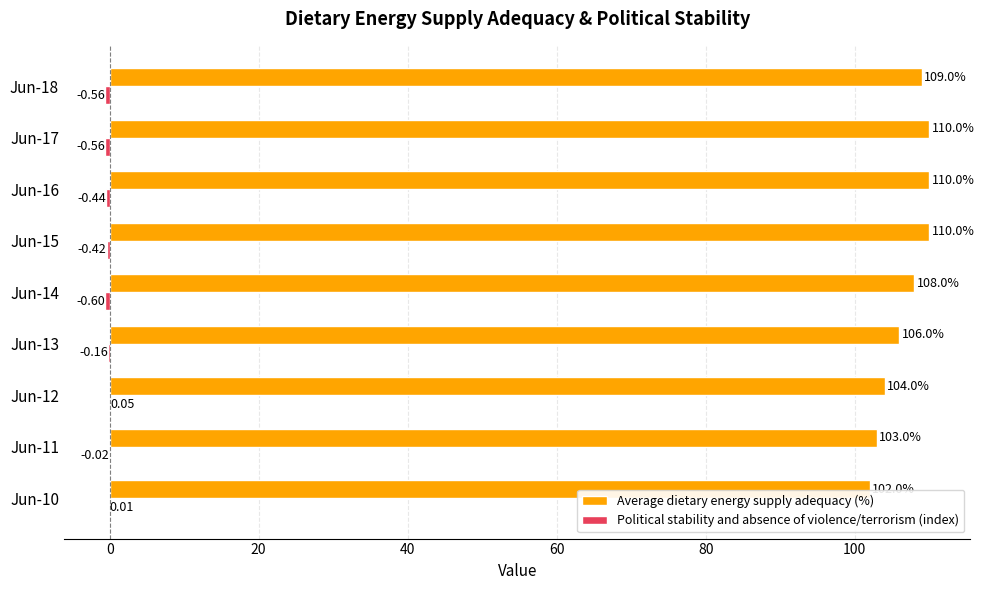

Between Jun-11 and Jun-18, which series saw the biggest shift?

Average dietary energy supply adequacy (%)